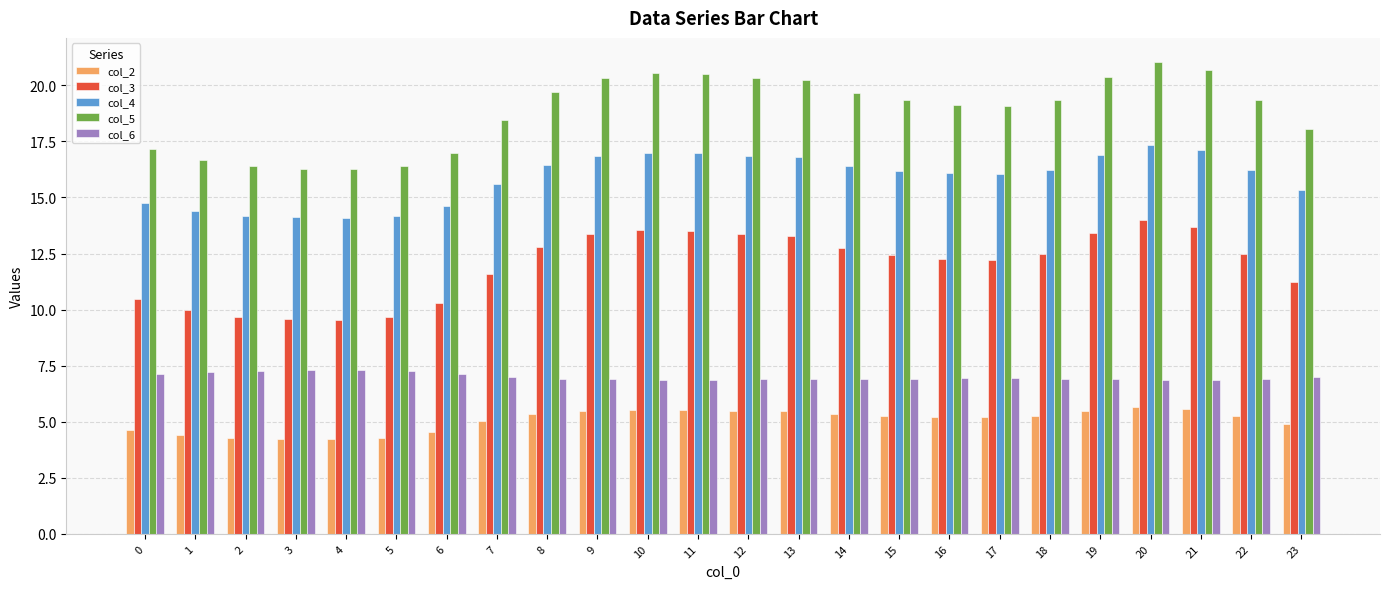

Is the value of col_4 at 1 greater than the value of col_6 at 22?

Yes